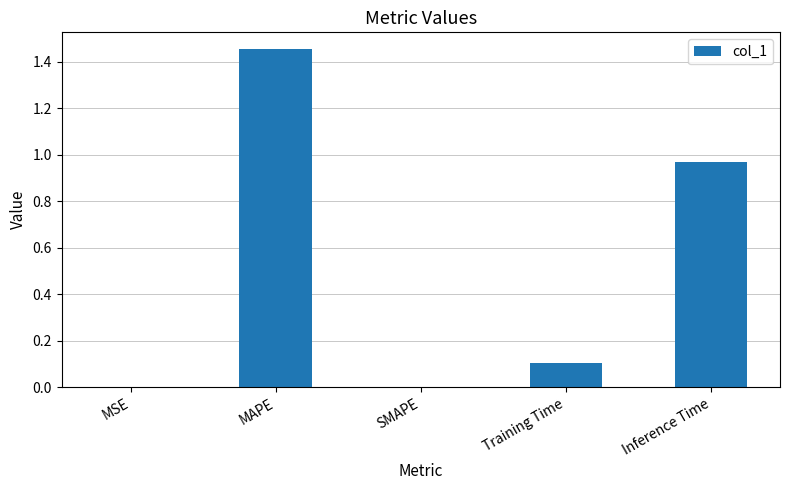

Which category has the highest value across all series?

MAPE